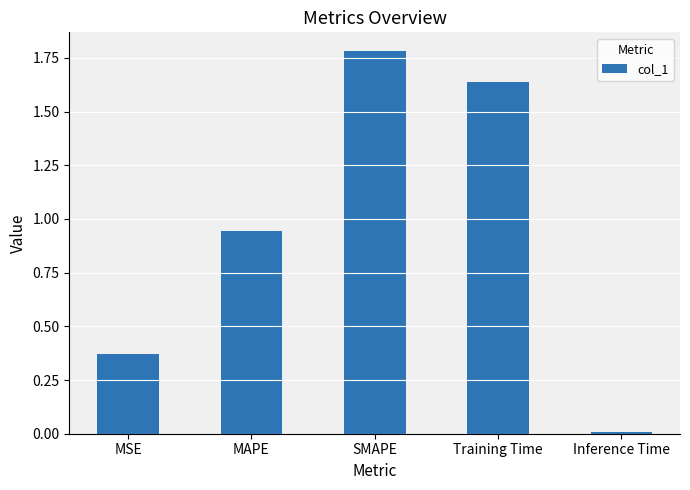

Which category has the lowest value across all series?

Inference Time